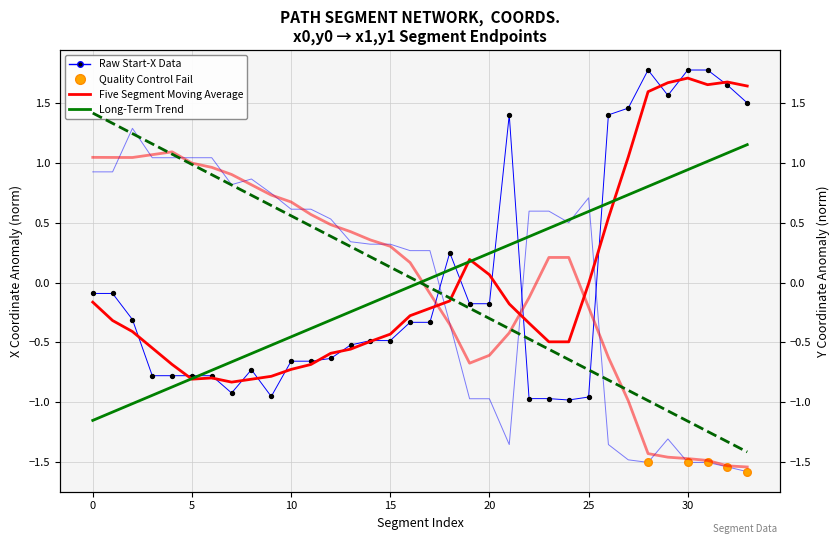

Which series reaches the maximum Y coordinate?

x0